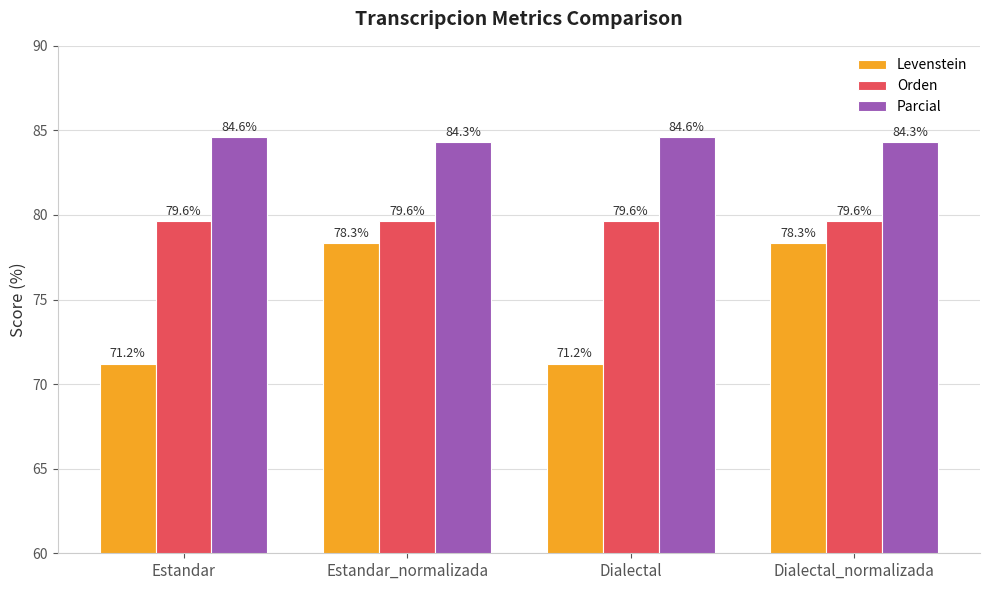

What is the greatest value displayed?

84.6